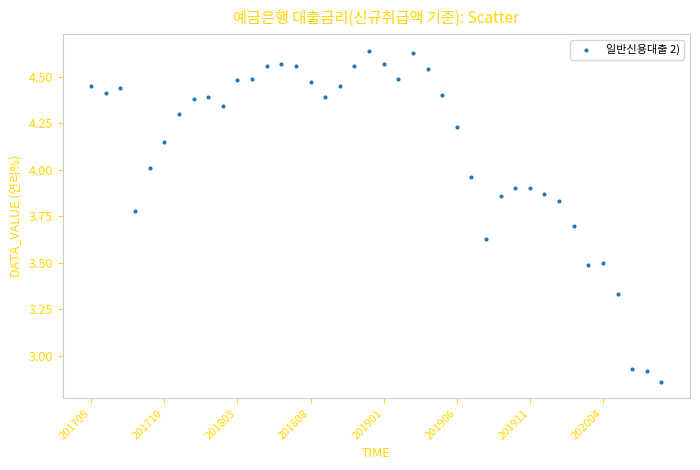

What is the range of Y values (max minus min)?

1.8